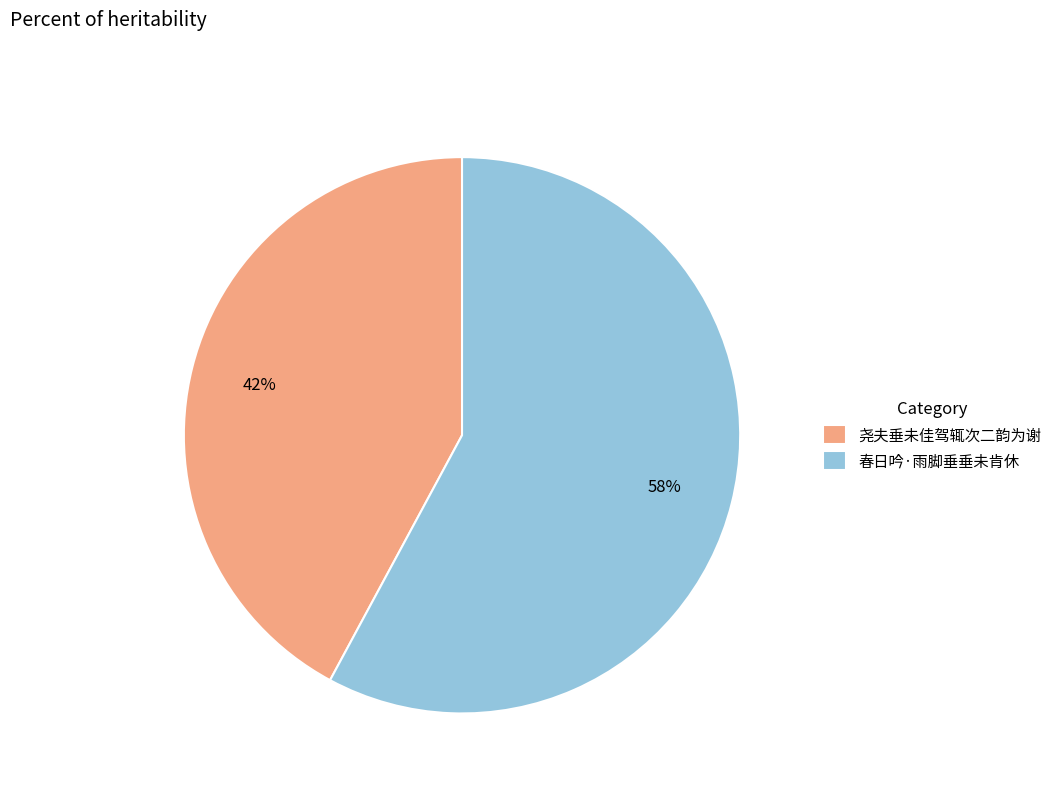

To the nearest percent, what percentage of the pie is 尧夫垂未佳驾辄次二韵为谢?

42%